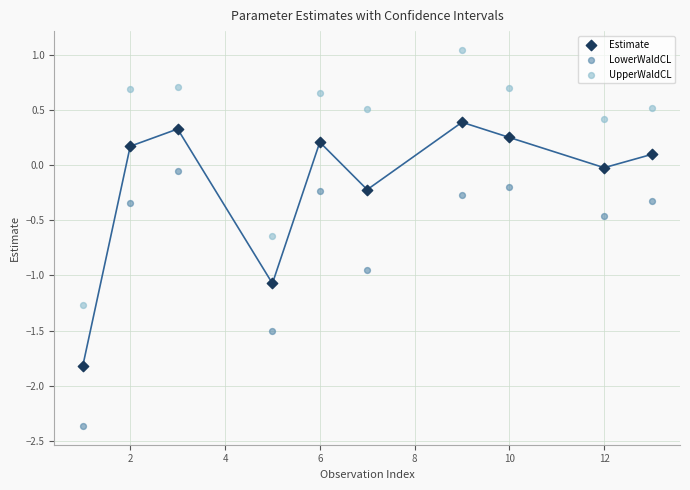

What are all the series names shown in the legend?

Estimate, LowerWaldCL, UpperWaldCL